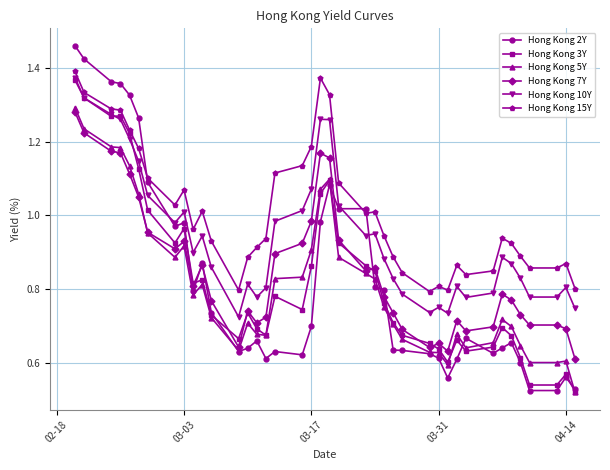

At how many categories does at least one series exceed 0?

40